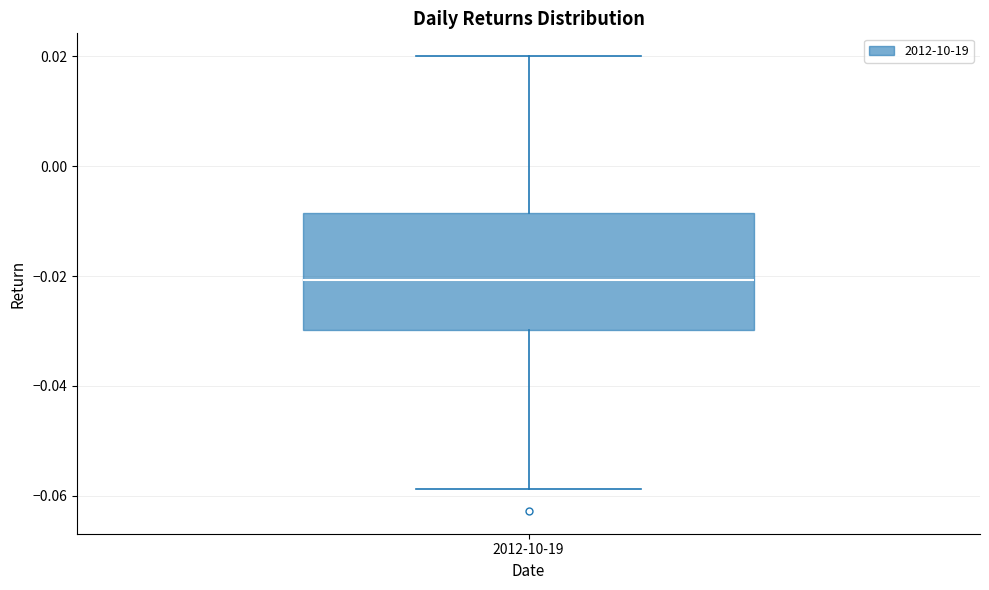

Read this box plot against the y-axis: the position of the median line, the range covered by the box, and the ends of both whiskers. The values are not printed on the chart, so give them approximately, as read against the axis.

median -0.020, box -0.030 to -0.008, whiskers -0.058 to 0.020